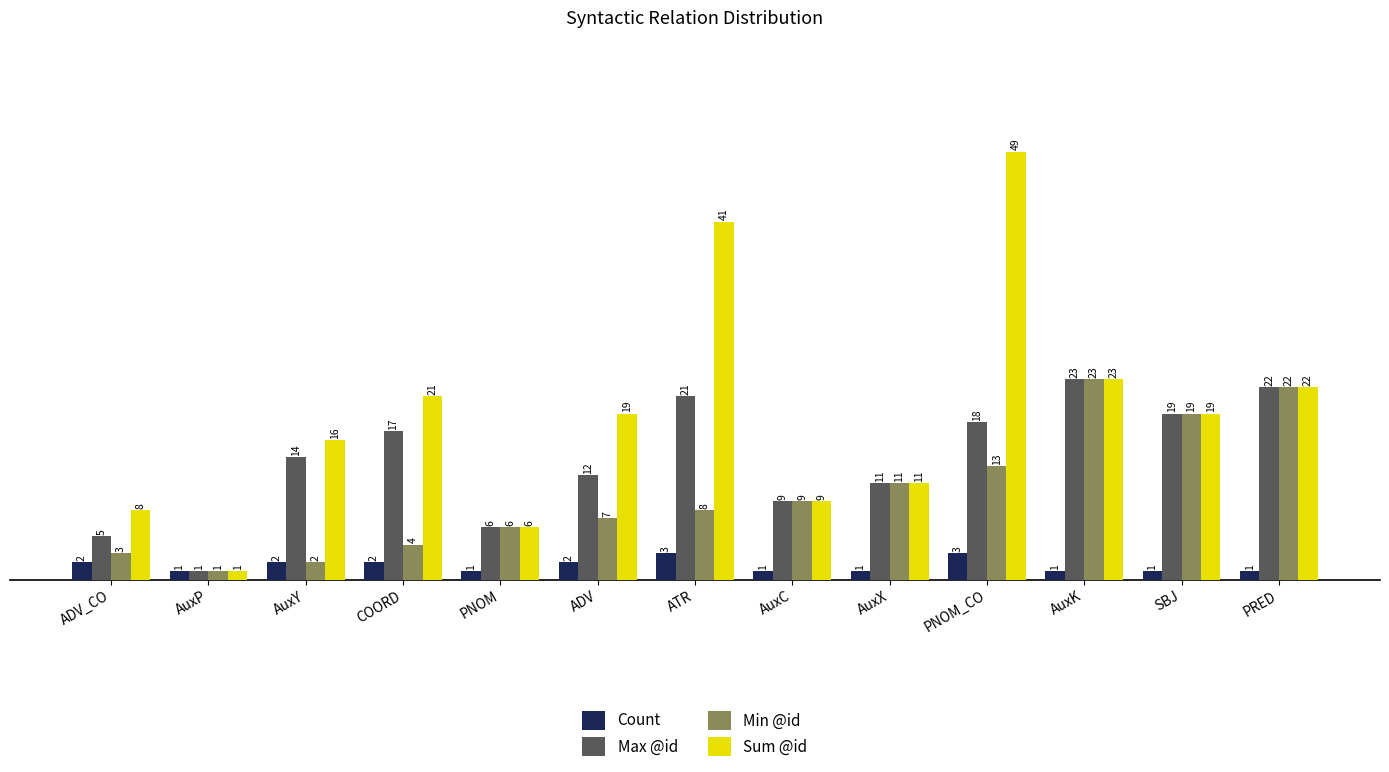

What is the label of the 13th bar from the left?

PRED